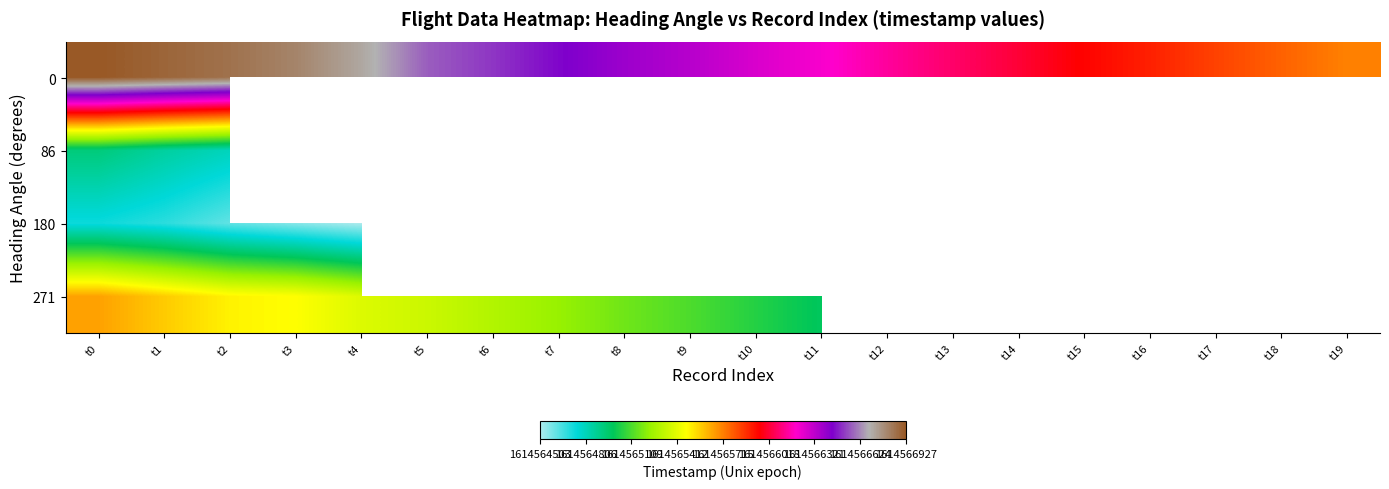

What is the maximum value shown in the chart?

1614566927.0